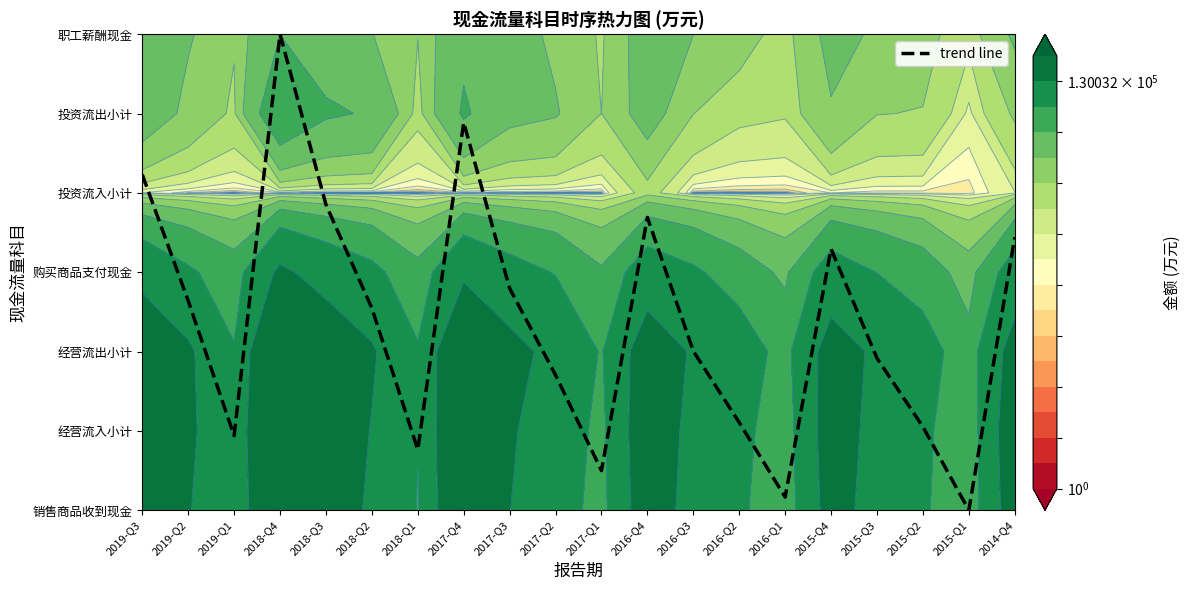

What is the change in value from 2018-Q4 to 2016-Q1?

-5.8